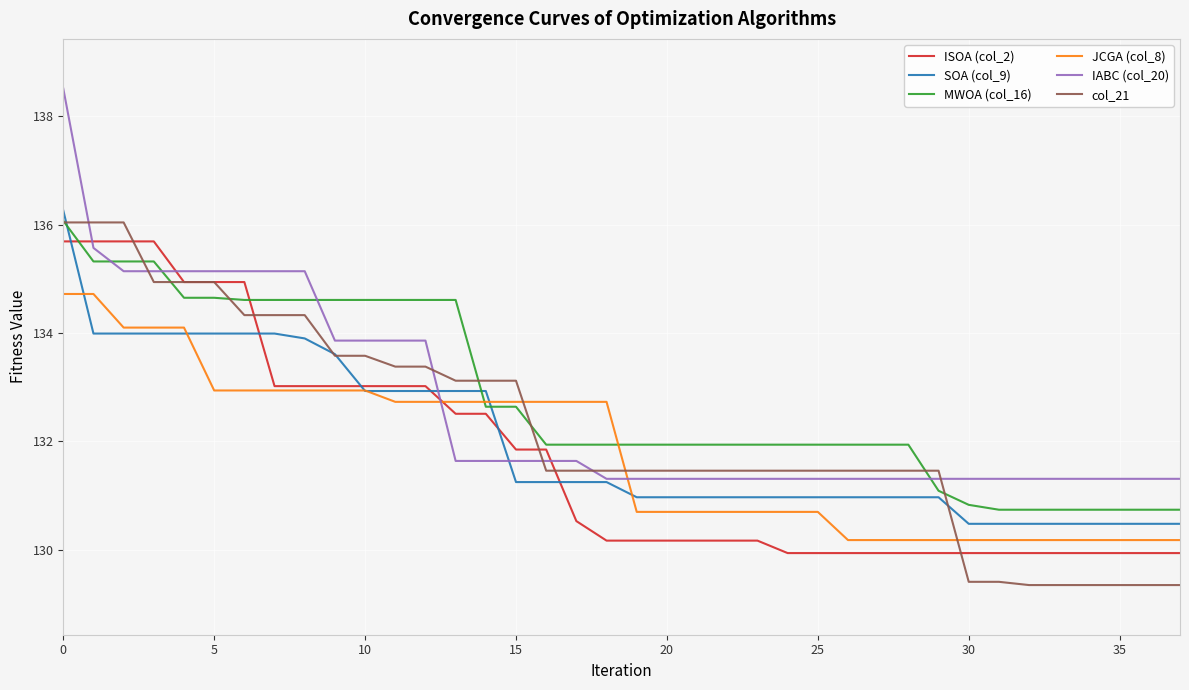

How many values in the JCGA (col_8) series are below 132?

19